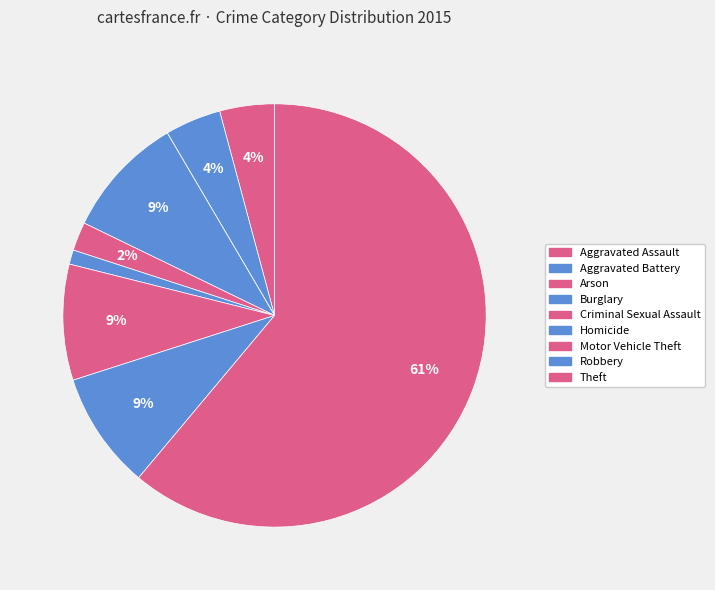

To the nearest percent, what is the difference between the largest and smallest slice percentages?

61%